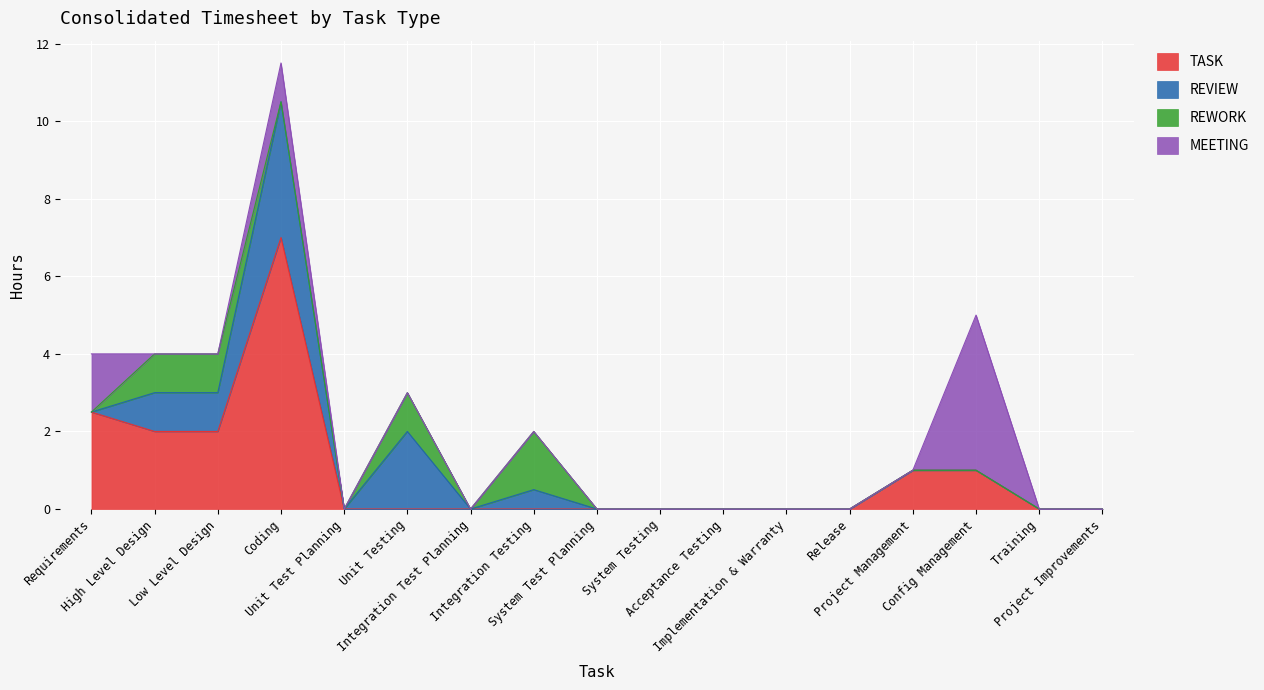

What is the average value of the TASK series?

0.9